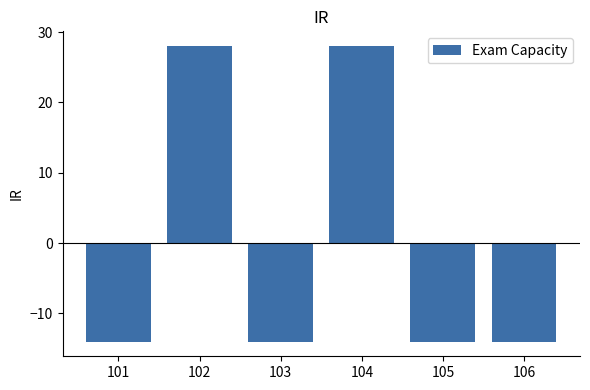

Between 102 and 101, which is larger?

102